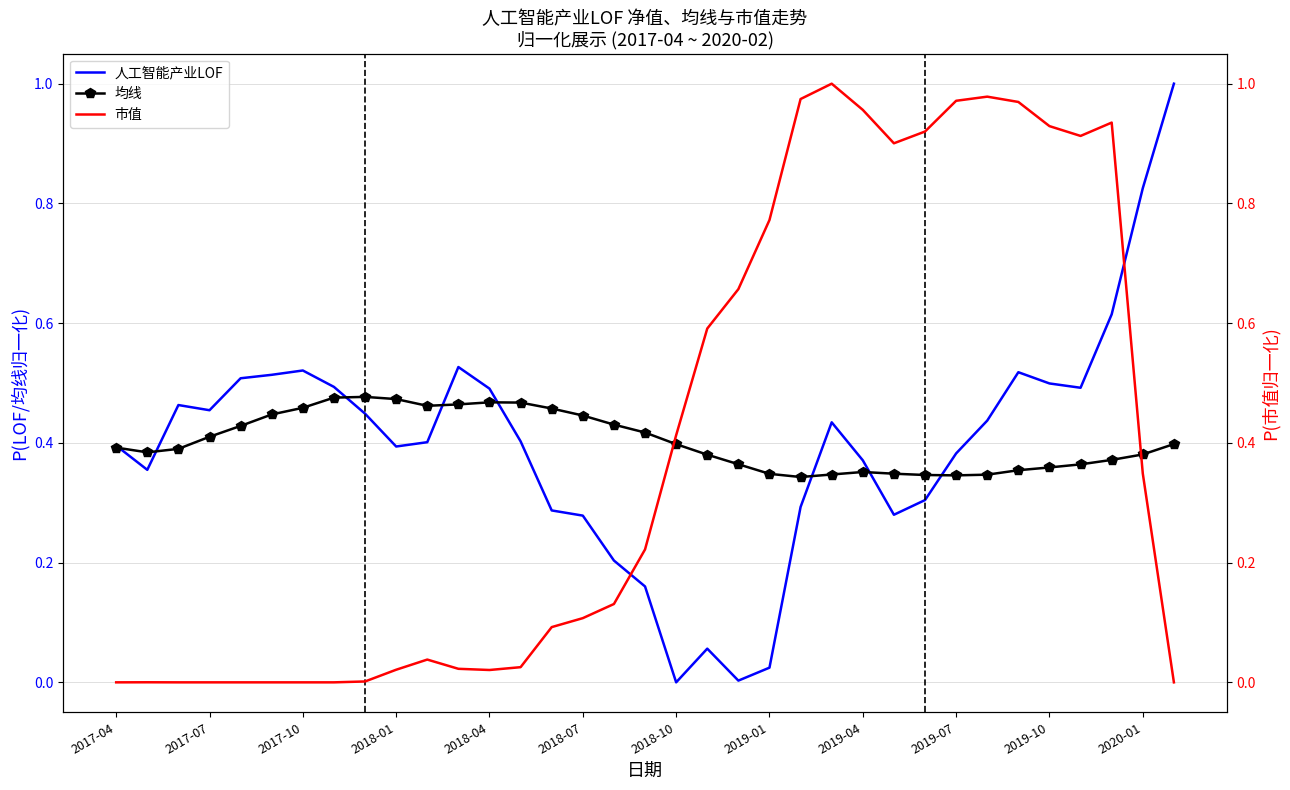

How many times do 市值 and 均线 cross each other?

2